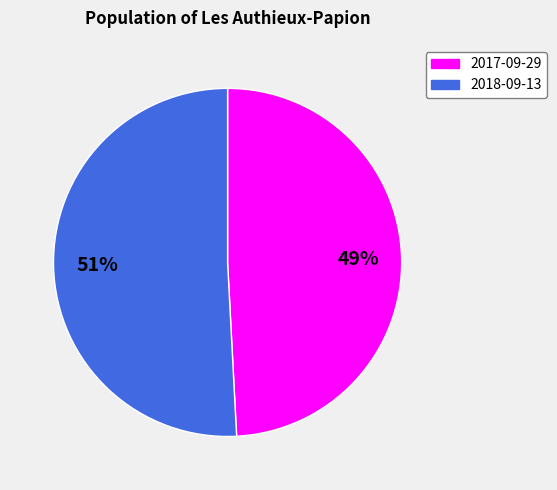

Rank the categories by value from lowest to highest.

2017-09-29, 2018-09-13